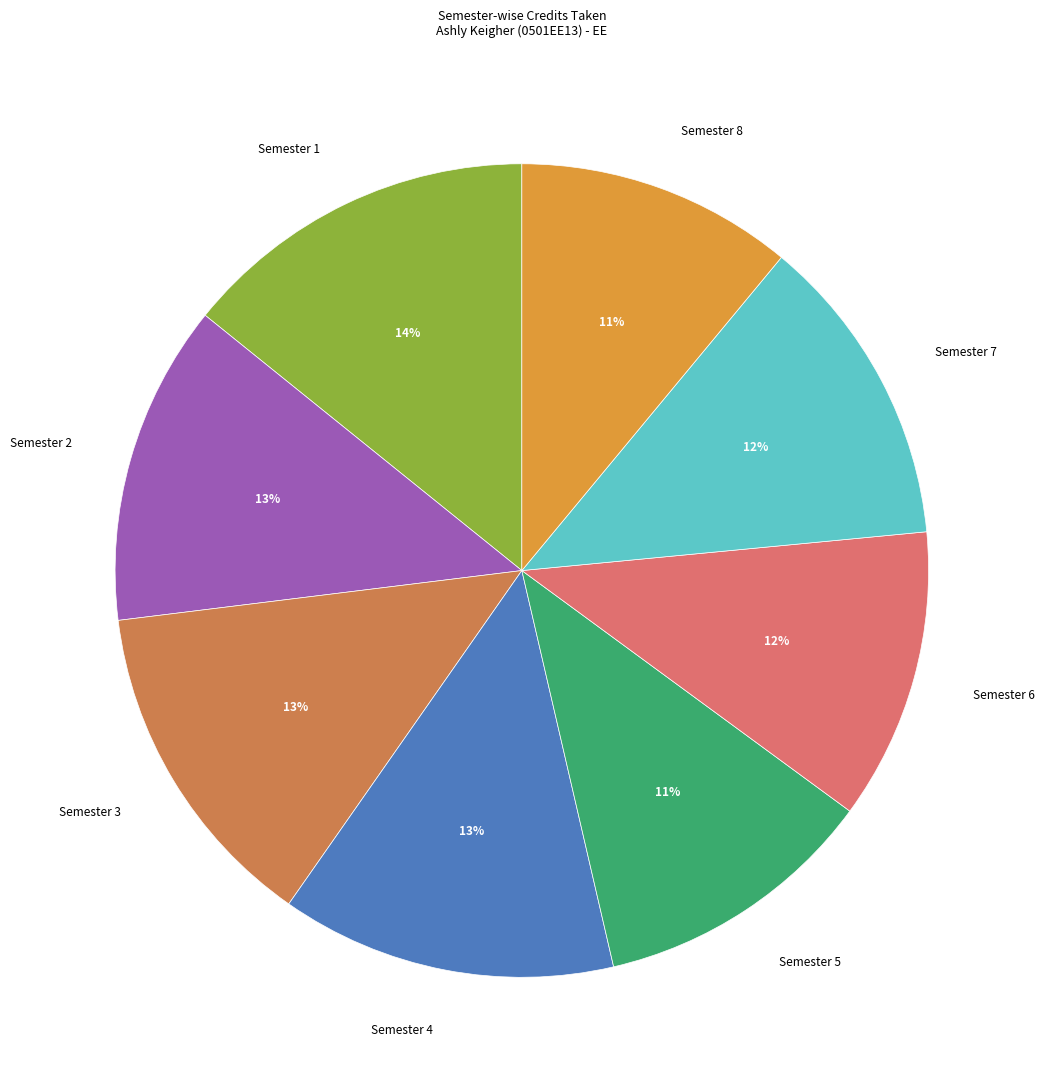

The Semester 6 slice represents 25% of the pie. True or false?

False